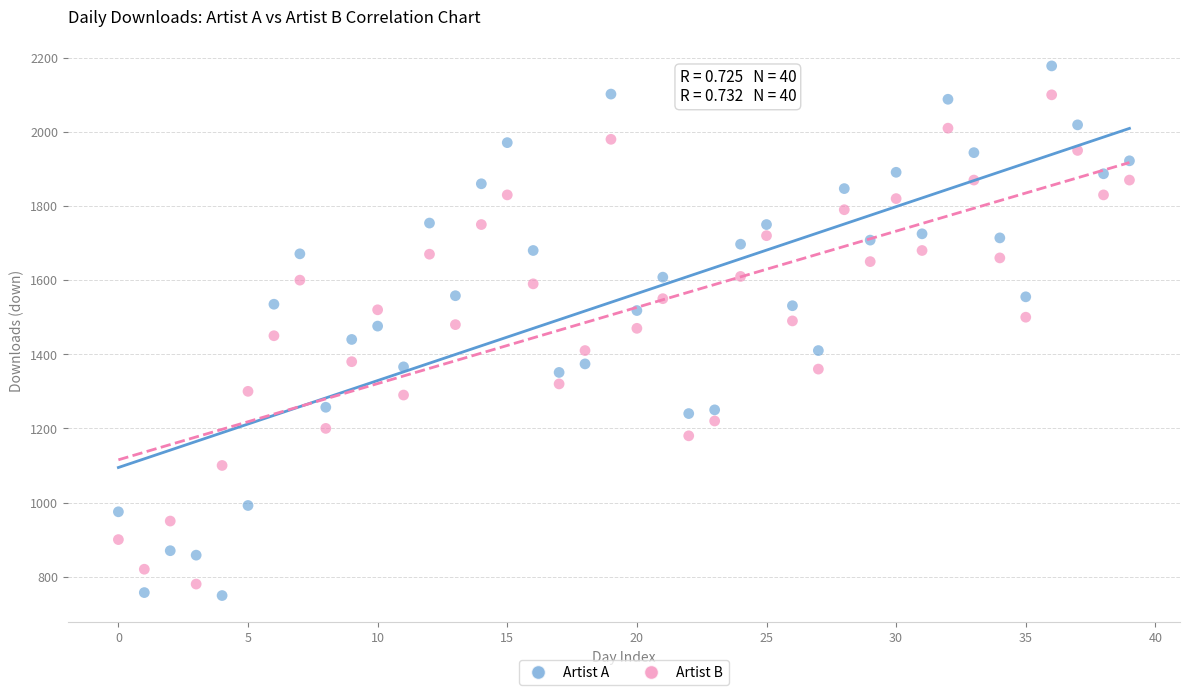

Which series reaches the maximum Y coordinate?

Artist A